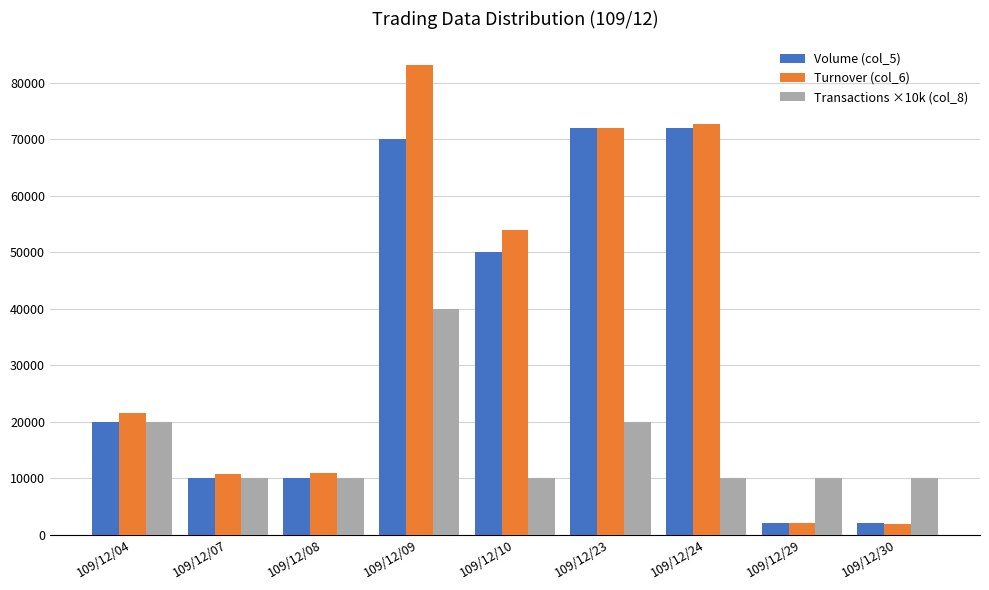

At which label does Transactions ×10k (col_8) reach its peak?

109/12/09